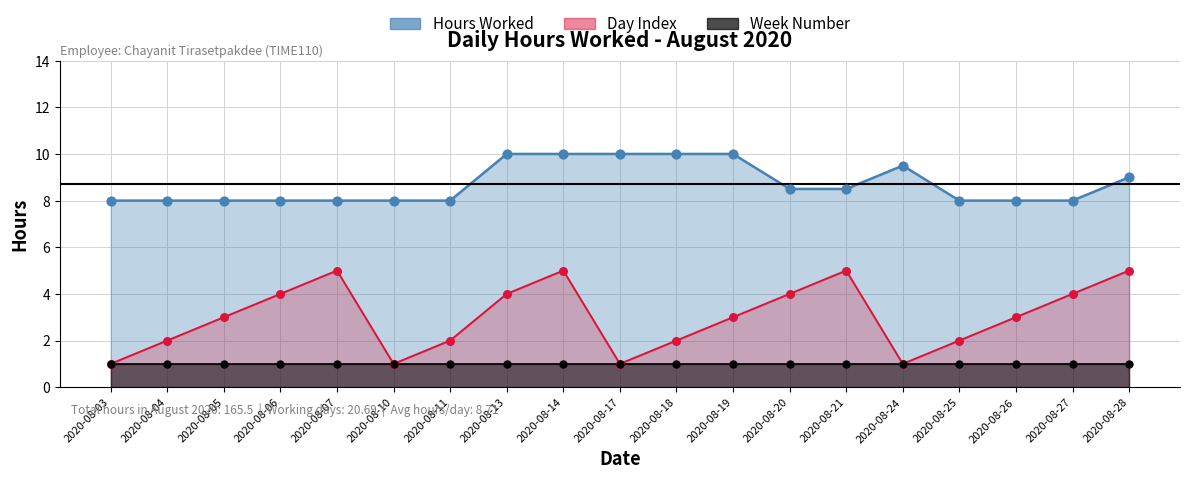

Which series contains the lowest Y value?

Day Index